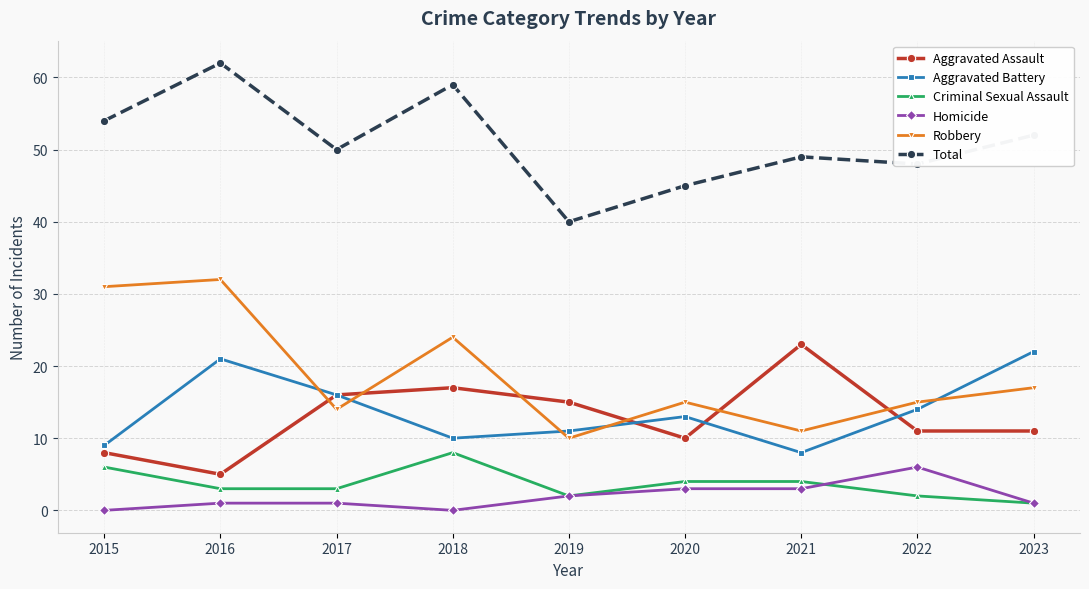

What is the difference between the maximum and minimum values in the Criminal Sexual Assault series?

7